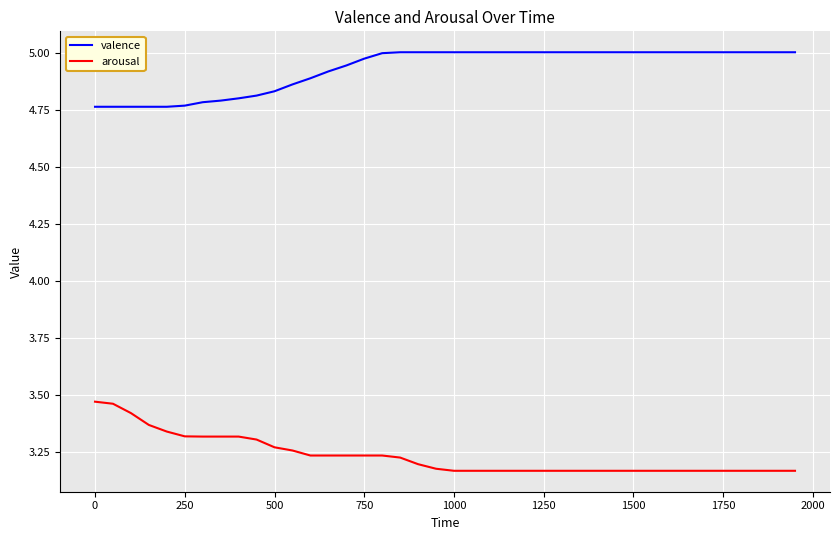

Which series has the largest total across all categories?

valence